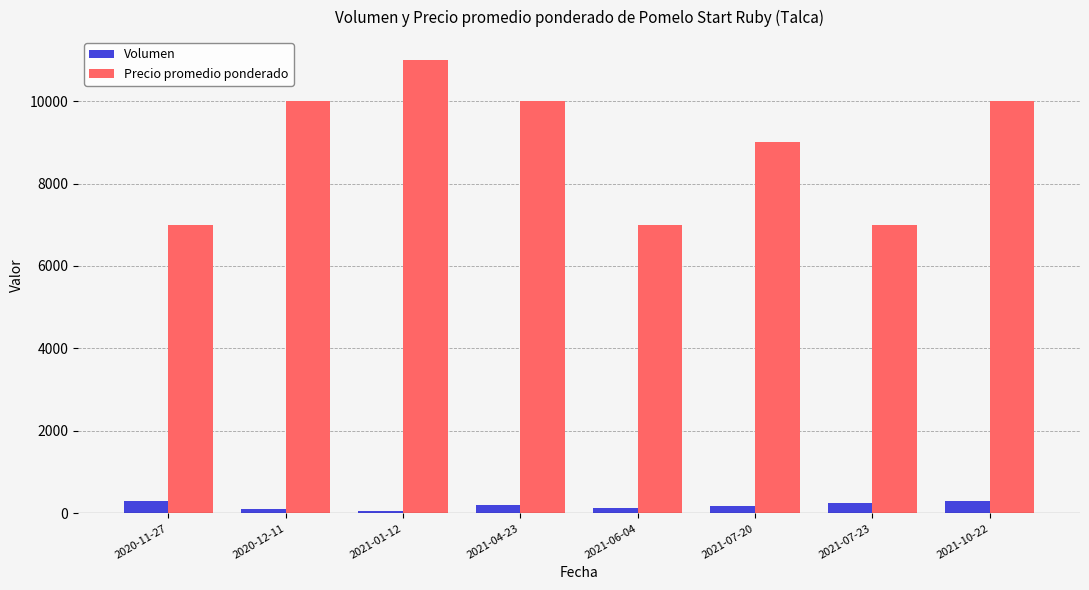

What is the average value of the Volumen series?

190